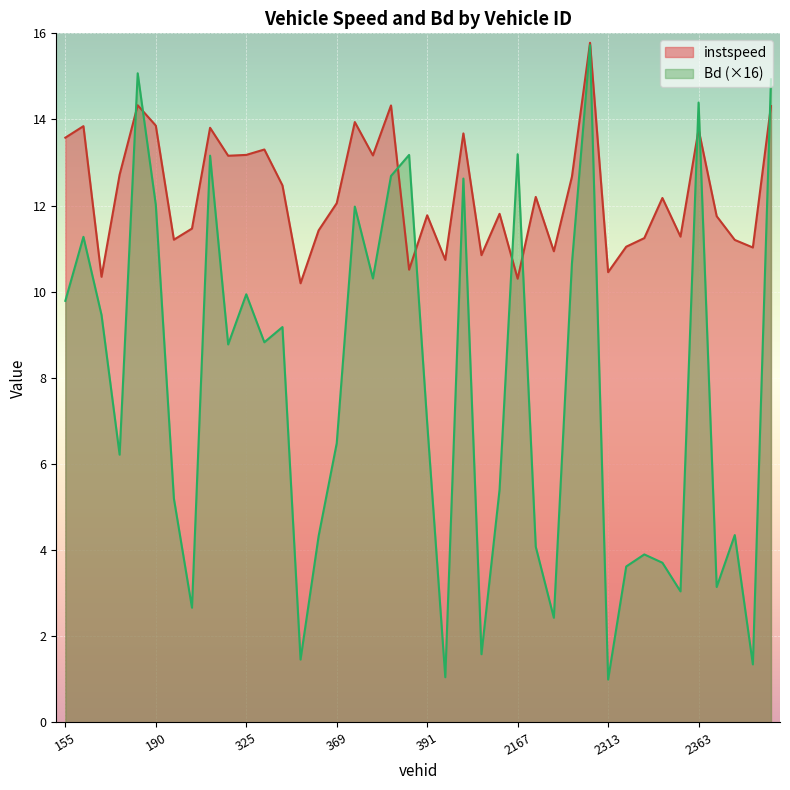

How many values in the instspeed series are below 12?

19